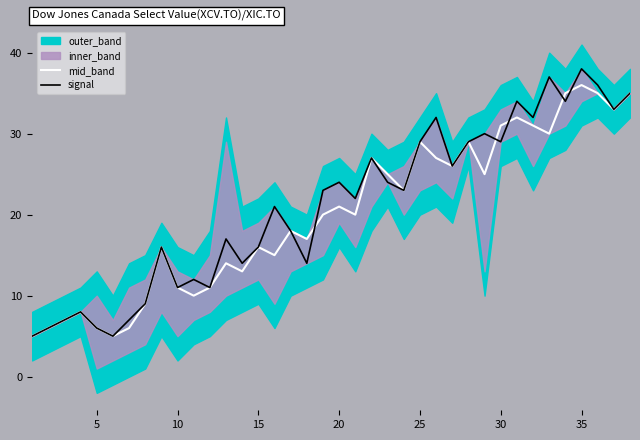

What is the difference between the maximum and minimum values in the signal series?

33